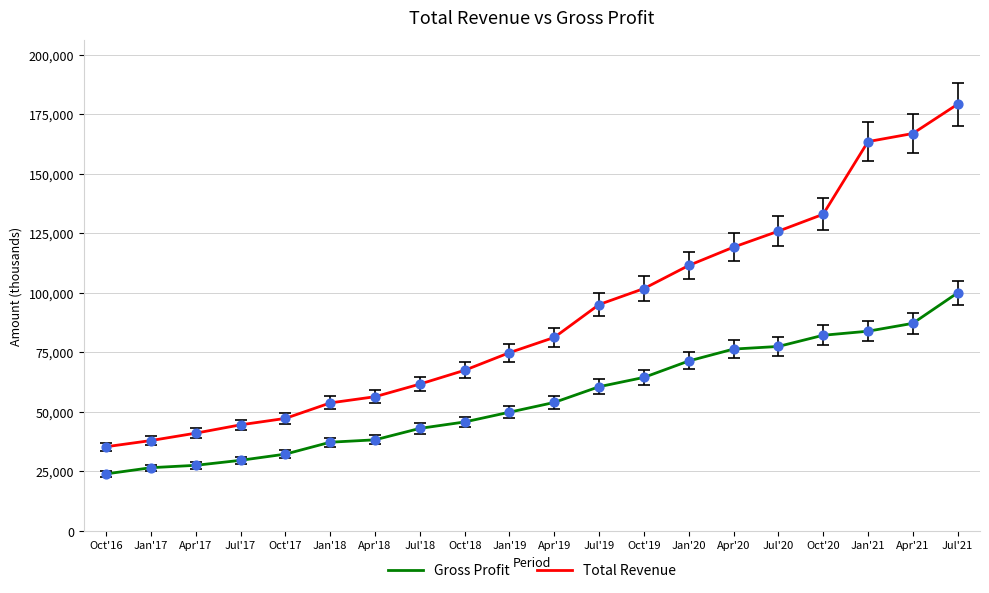

At which category is the sum across all series the highest?

Jul'21